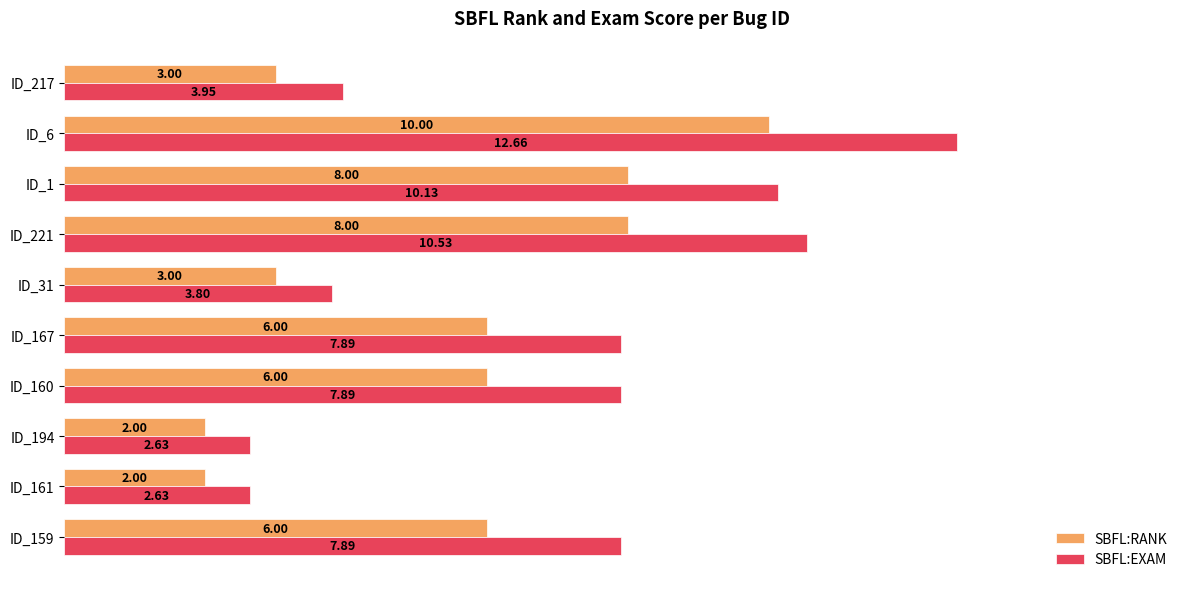

What is the difference between the highest and lowest values at ID_194?

0.6